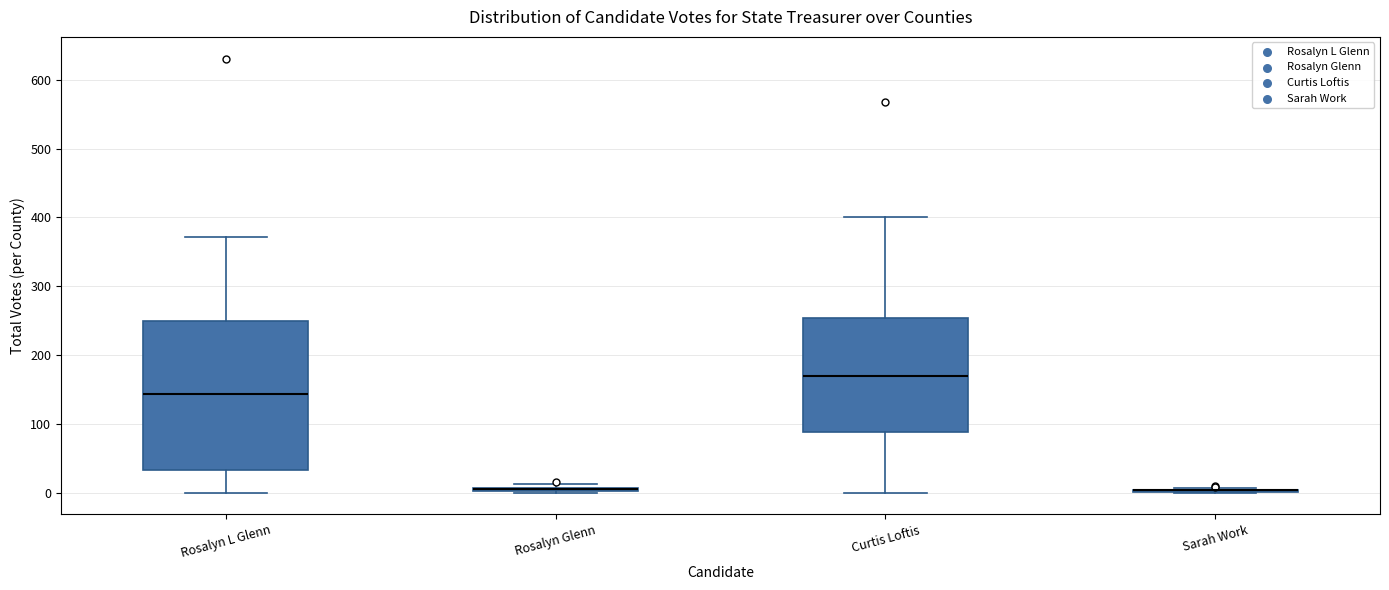

Where is the upper edge of the box for Rosalyn Glenn on the y-axis? The values are not printed on the chart, so give them approximately, as read against the axis.

10